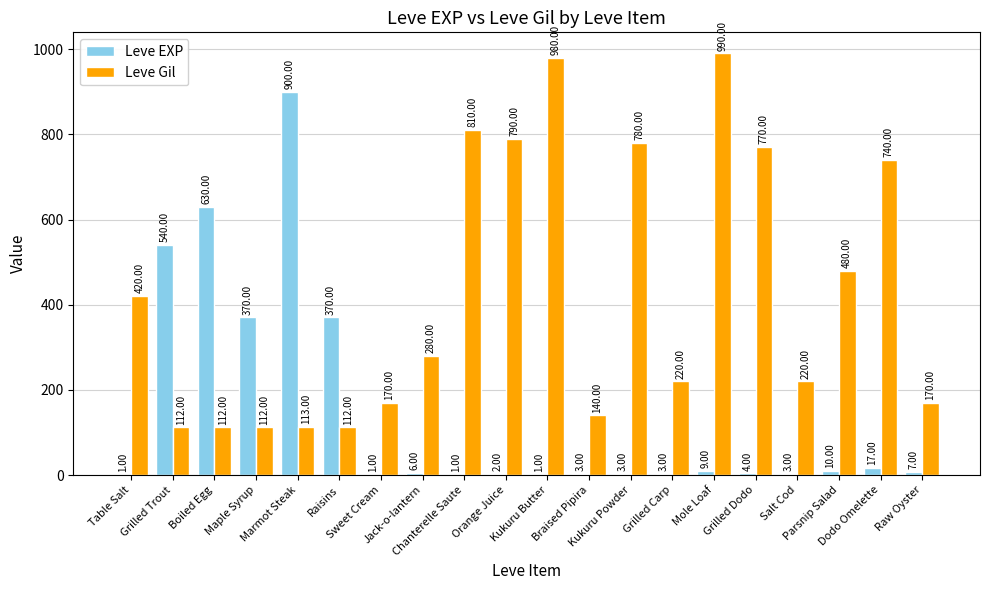

What is the sum of all Leve Gil values?

8521